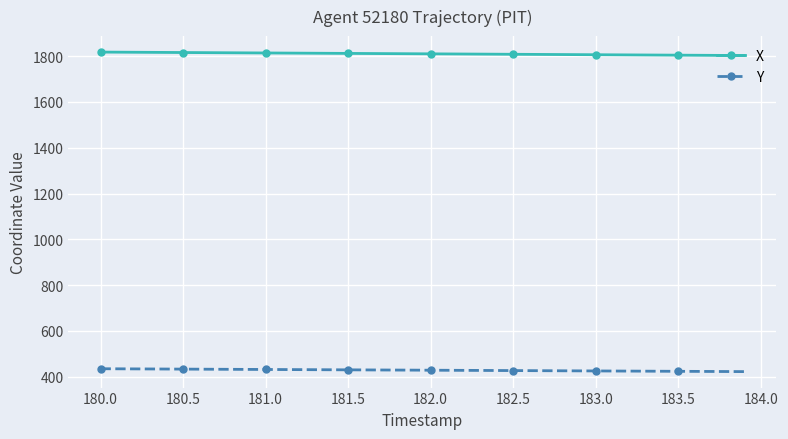

What is the maximum value shown in the chart?

1818.0